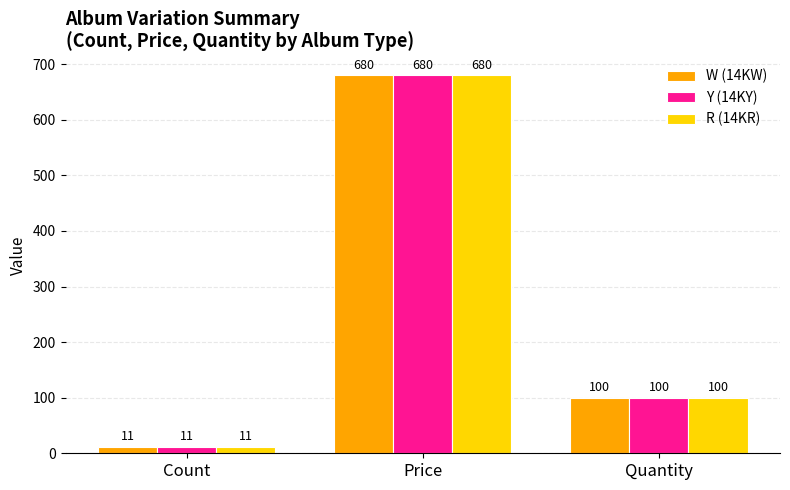

What is the label of the 2nd bar from the right?

Price